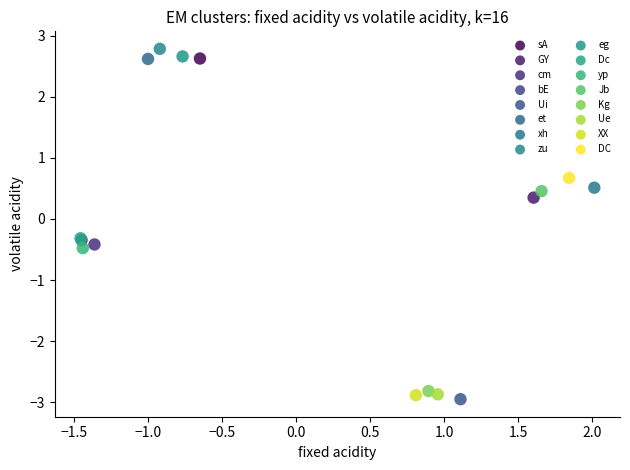

What are all the series names shown in the legend?

sA, GY, cm, bE, Ui, et, xh, zu, eg, Dc, yp, Jb, Kg, Ue, XX, DC